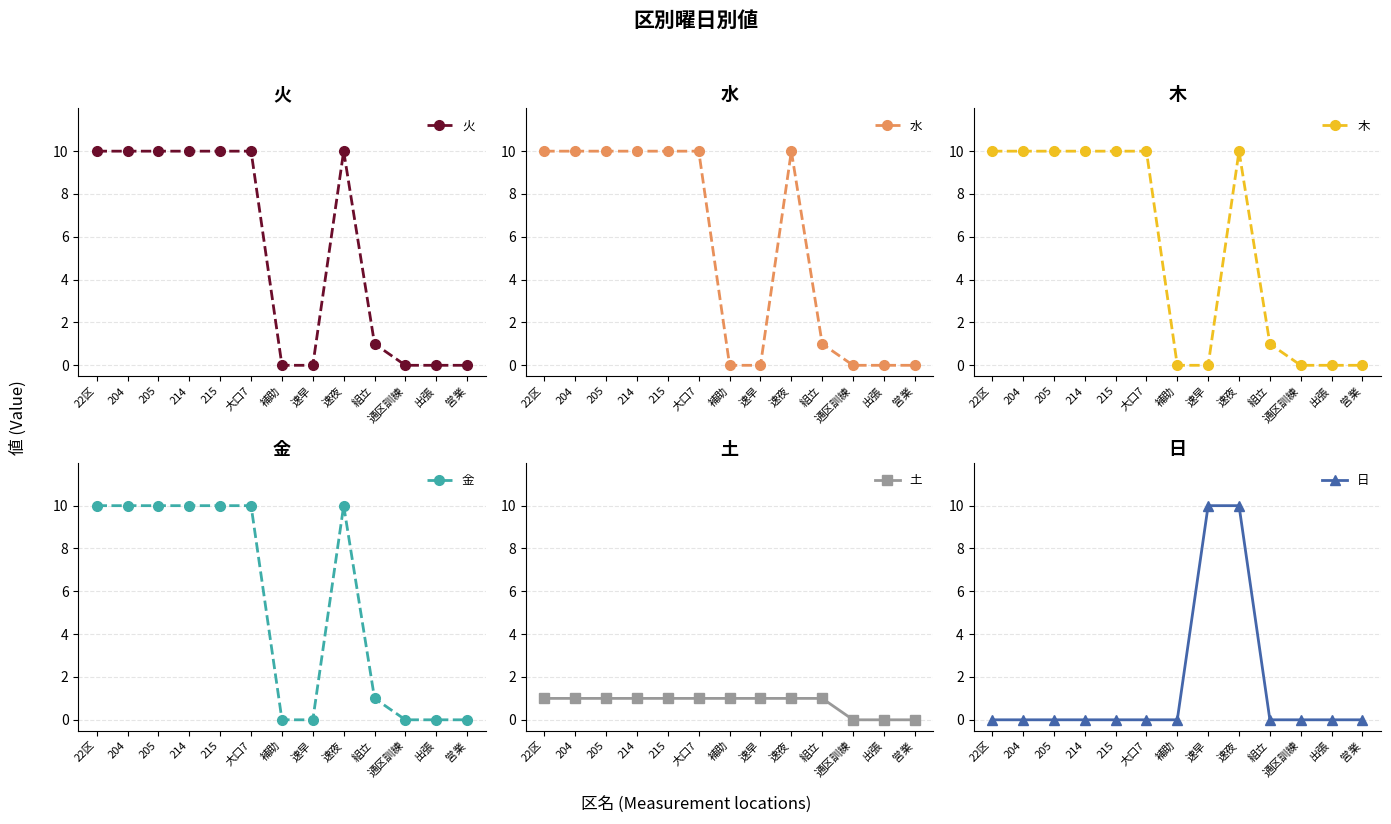

Reading left to right, extract all data points from this chart.

火: 10	10	10	10	10	10	0	0	10	1	0	0	0
水: 10	10	10	10	10	10	0	0	10	1	0	0	0
木: 10	10	10	10	10	10	0	0	10	1	0	0	0
金: 10	10	10	10	10	10	0	0	10	1	0	0	0
土: 1	1	1	1	1	1	1	1	1	1	0	0	0
日: 0	0	0	0	0	0	0	10	10	0	0	0	0